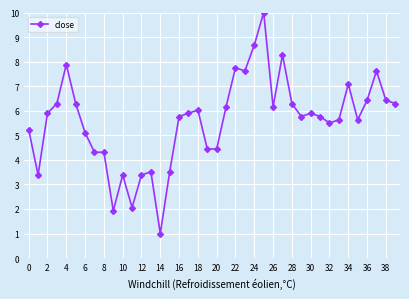

What is the value of the 19th point from the left?

6.0